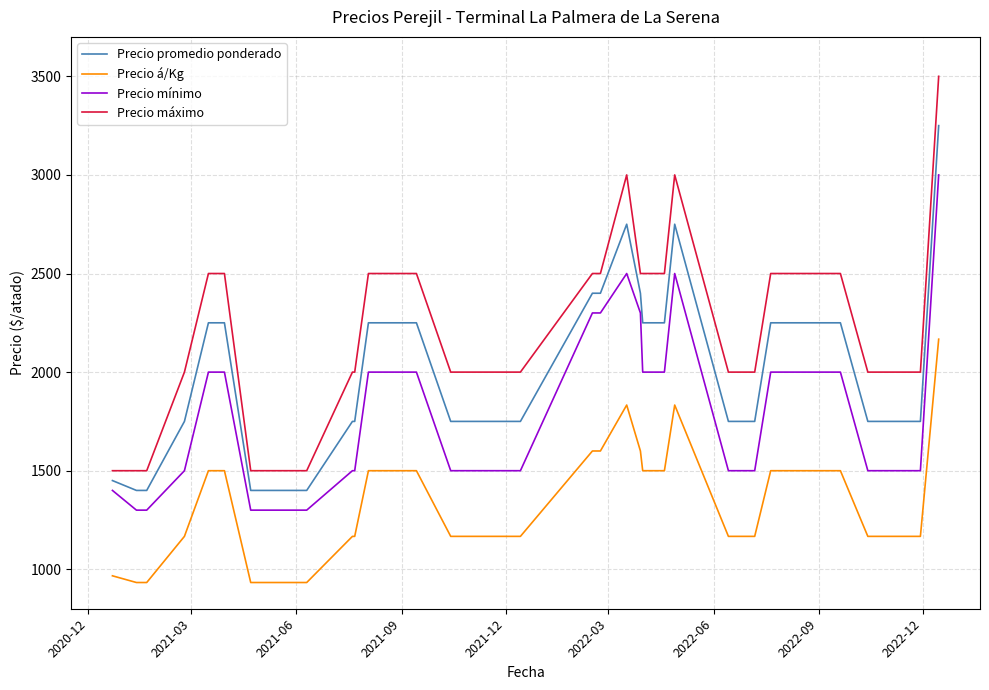

What is the difference between the second highest and second lowest values in the Precio á/Kg series?

900